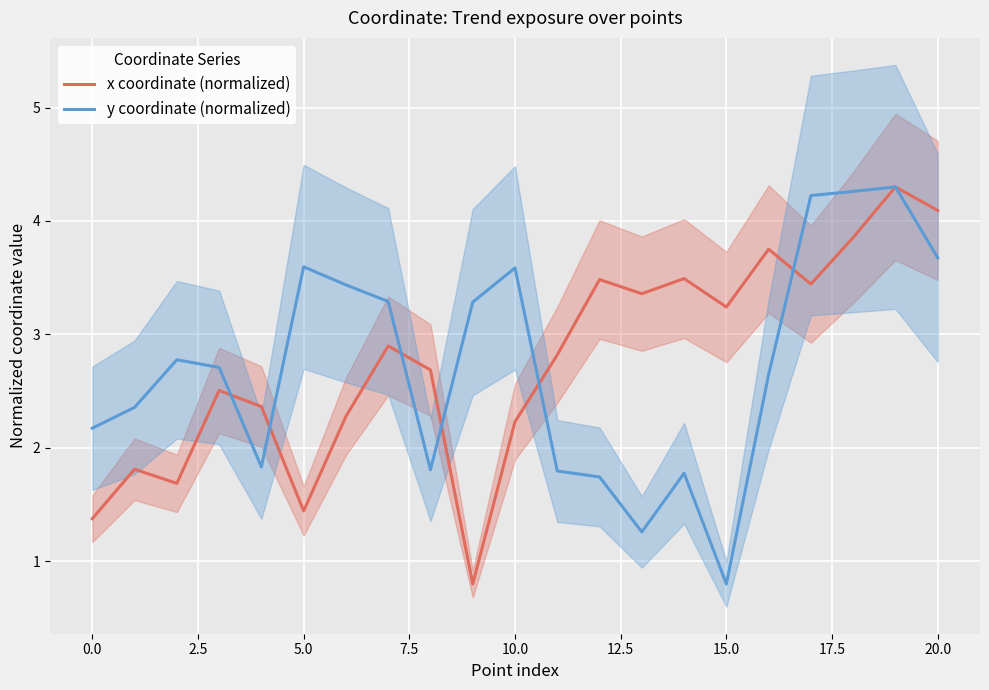

Which series has the largest range (max minus min)?

x coordinate (normalized)